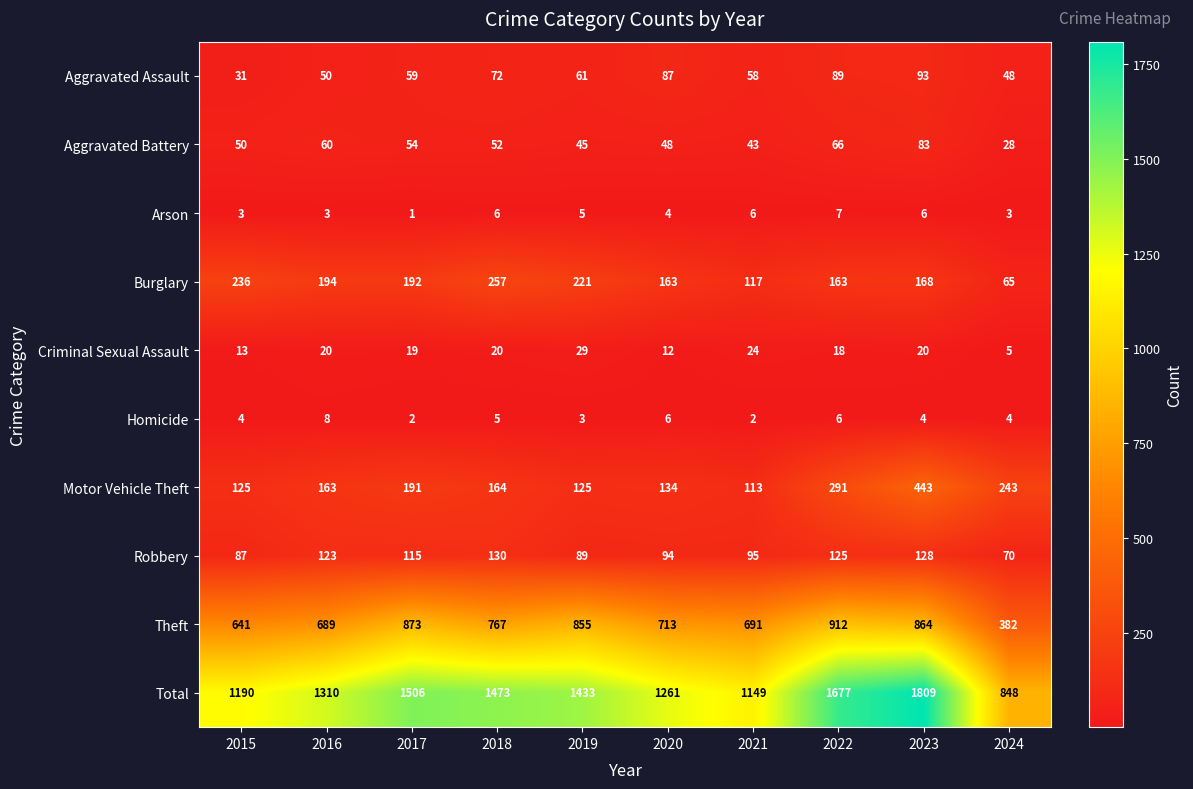

What is the difference between the highest and lowest values at 2019?

1430